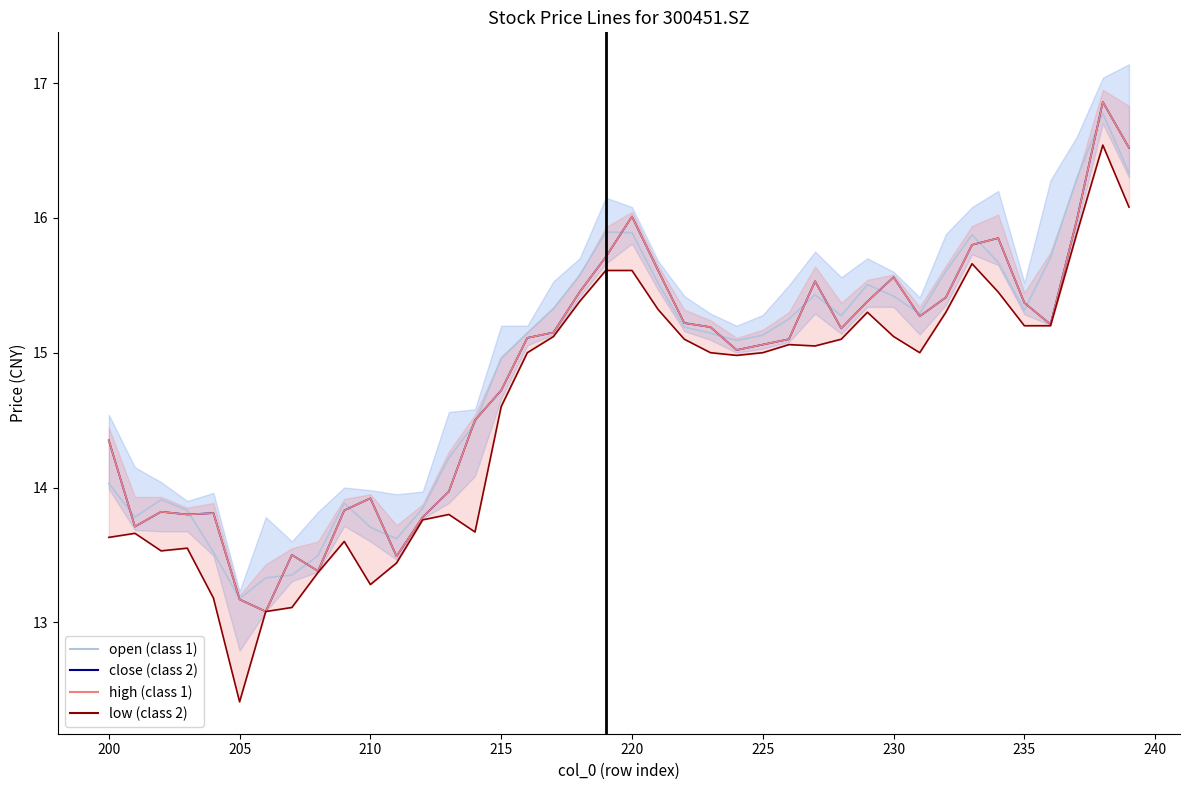

How many interior local valleys does the low (class 2) series have?

7